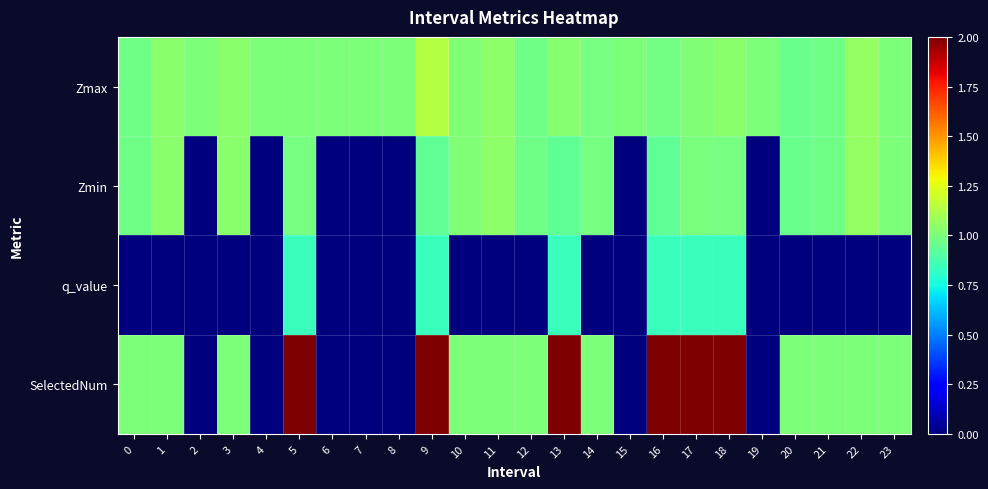

Count the number of data series in this chart.

4